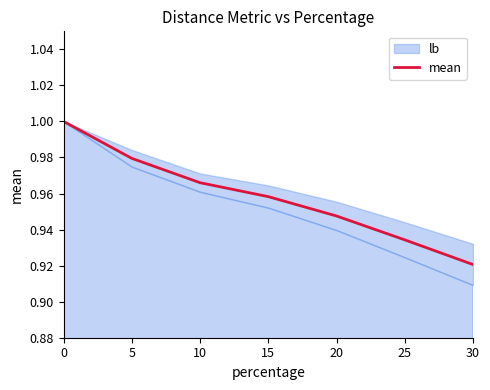

How many lines are shown in the chart?

1